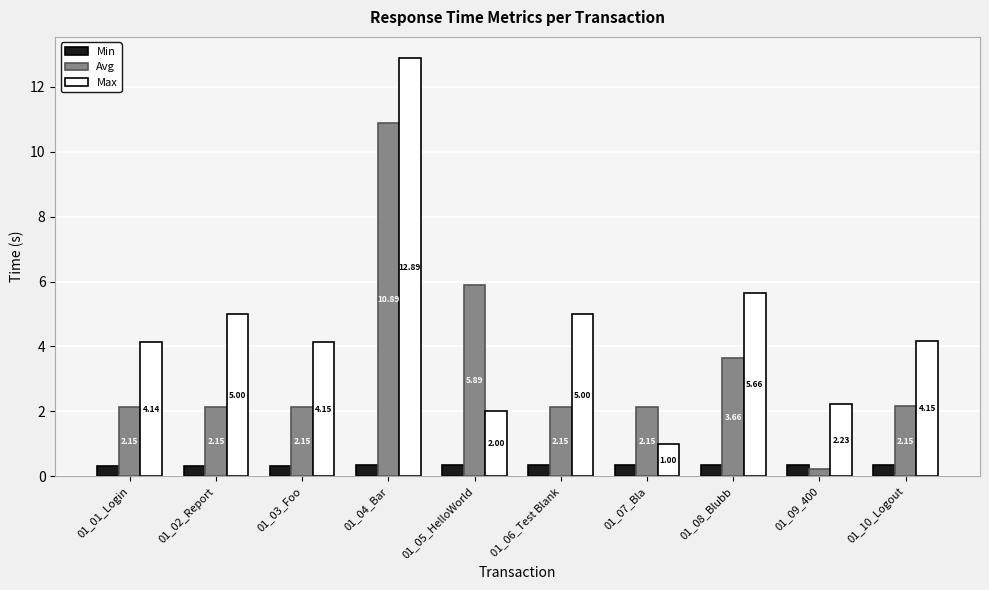

Which label corresponds to the smallest value in the chart?

01_09_400